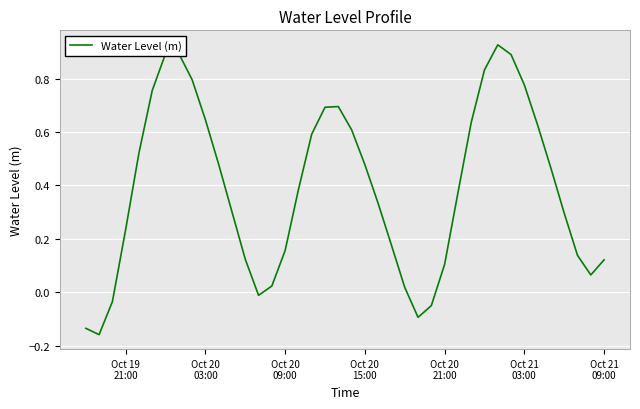

What is the difference between the maximum and minimum values?

1.1